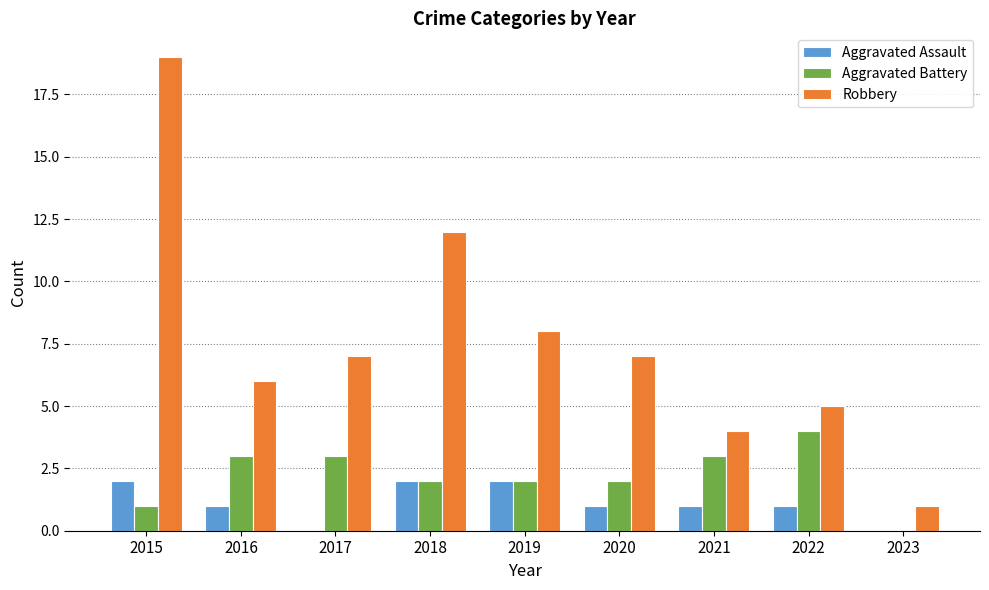

Count the number of categories in the chart.

9